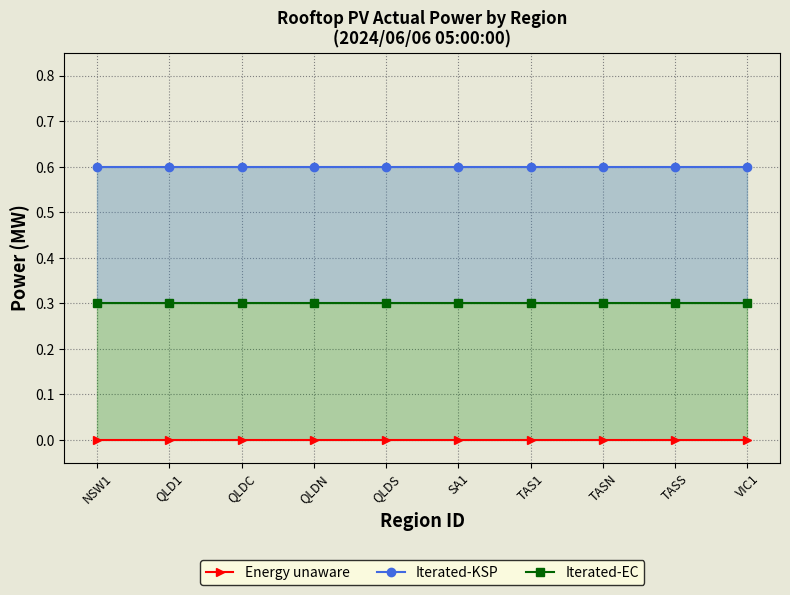

True or false: Iterated-KSP and Iterated-EC intersect in this chart.

False